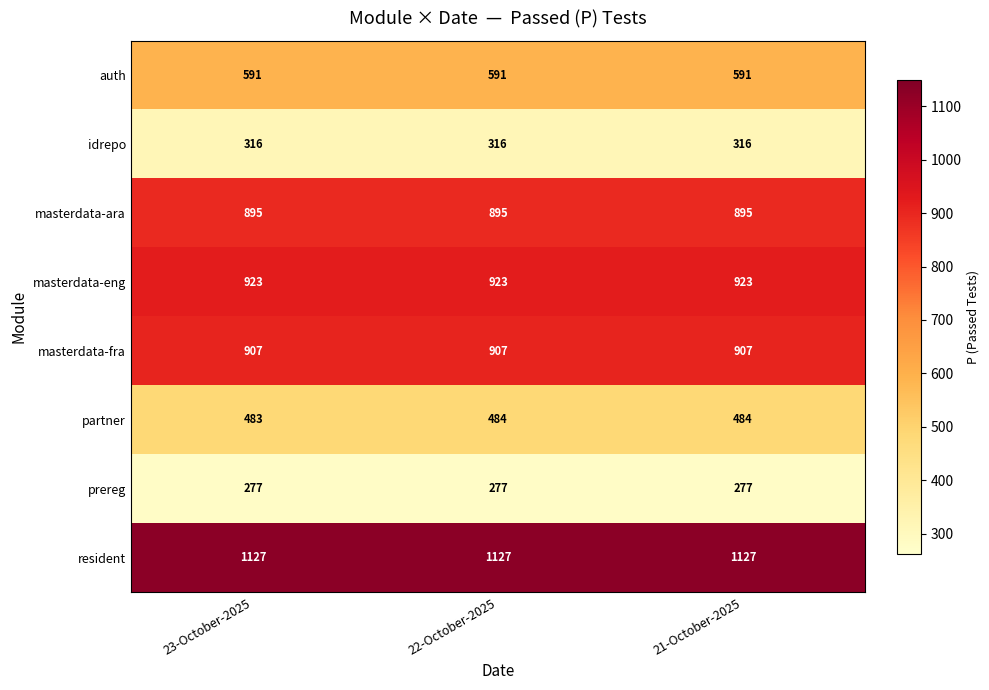

Rank the series by their maximum value, from lowest to highest.

prereg, idrepo, partner, auth, masterdata-ara, masterdata-fra, masterdata-eng, resident